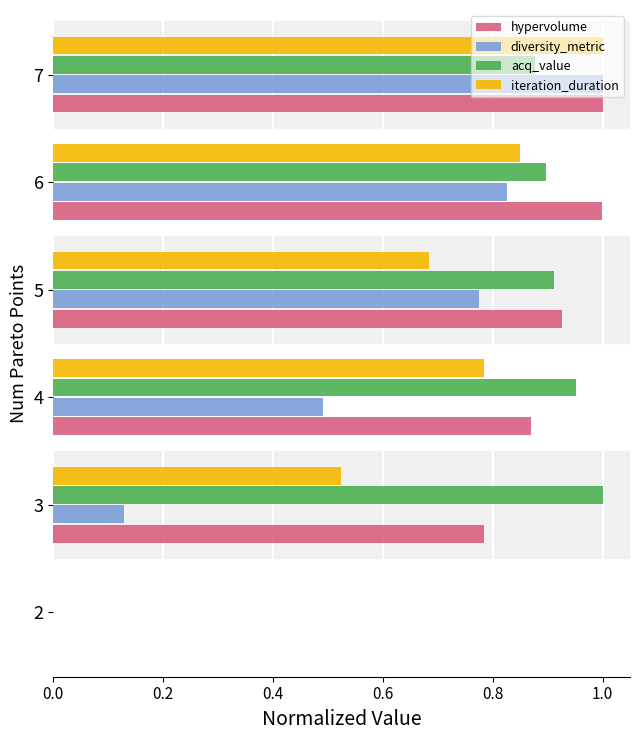

At which category is the sum across all series the highest?

7